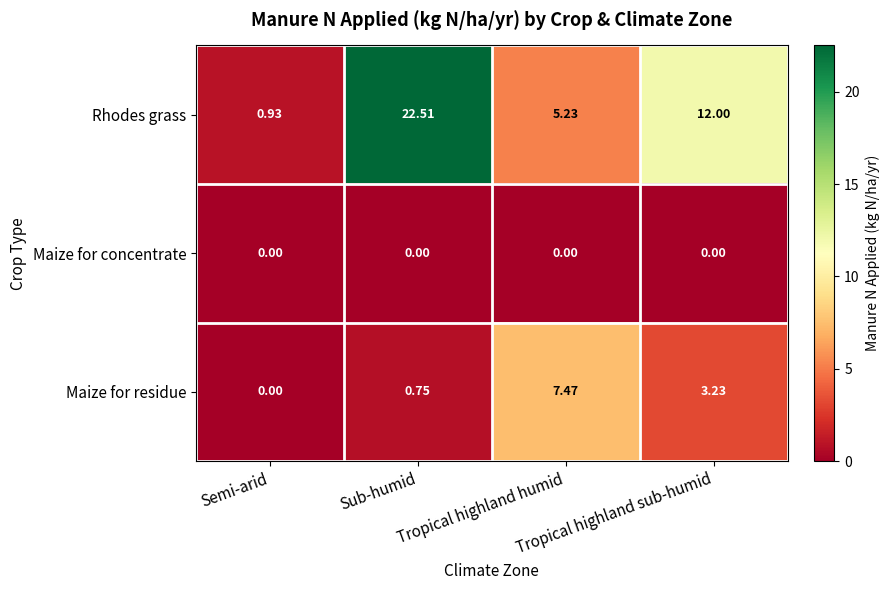

Between Sub-humid and Tropical highland humid, which series saw the biggest shift?

Rhodes grass